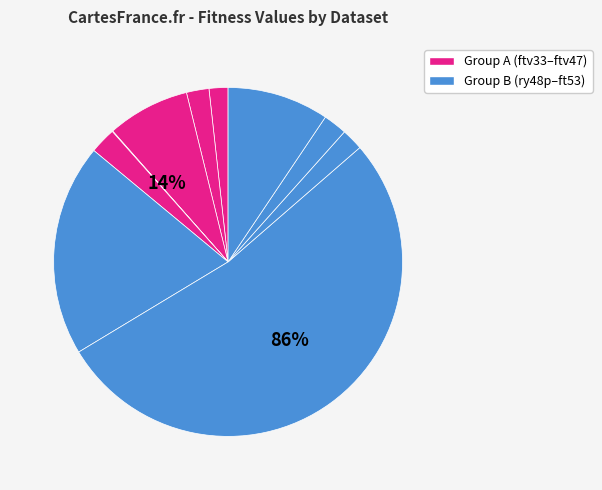

How many slices are in this pie chart?

10